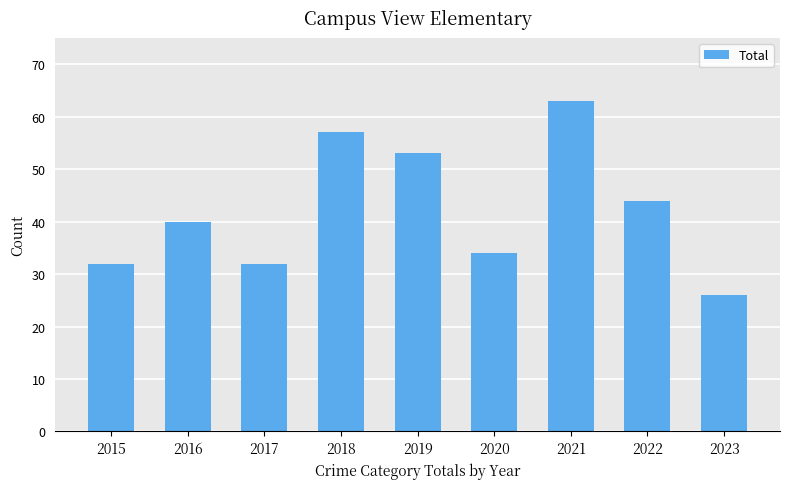

Is it true that the value at 2017 is 11?

False